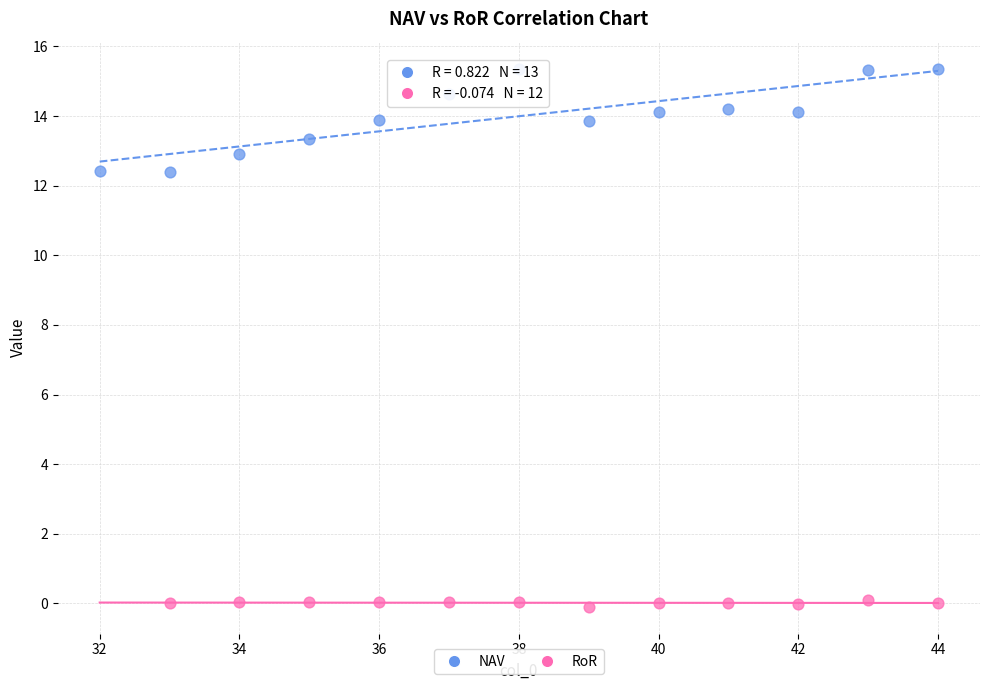

Which series has the widest spread of Y values?

NAV